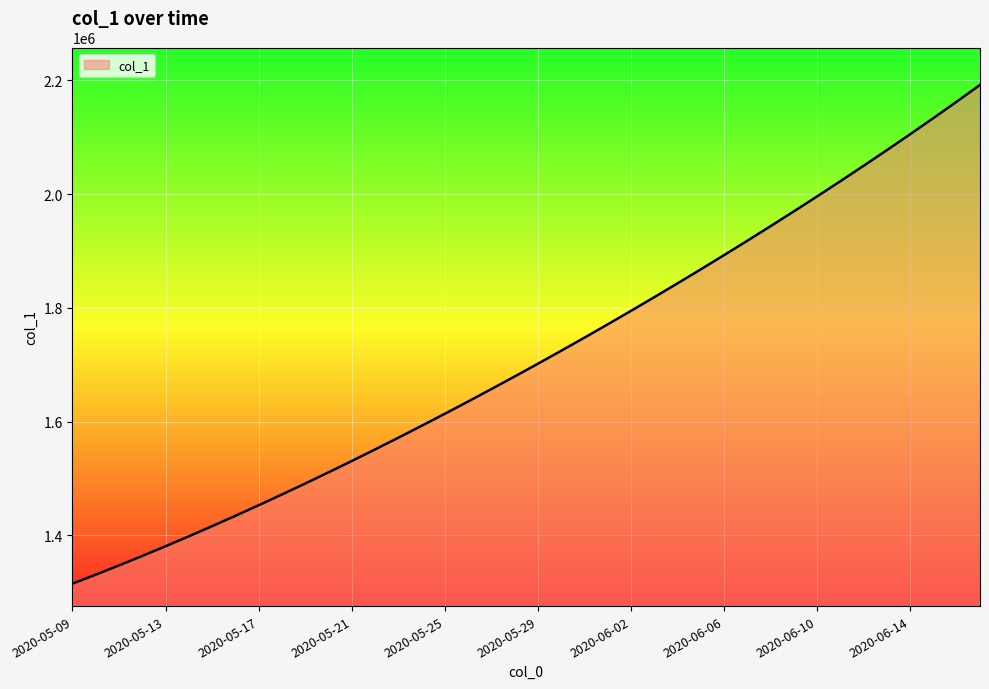

What is the difference between the maximum and minimum values?

877083.0